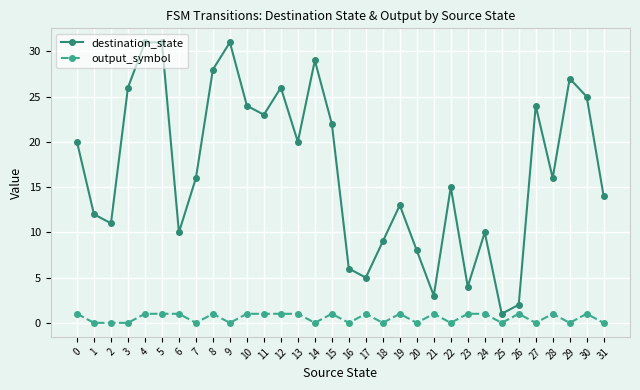

True or false: destination_state and output_symbol cross at least once.

False